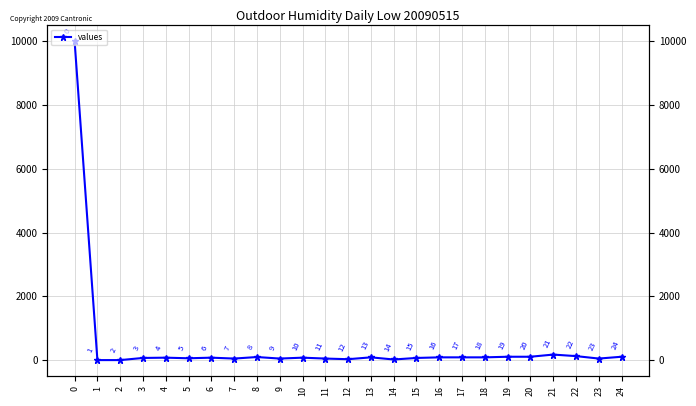

Where is the data nearest to the value 5000?

21